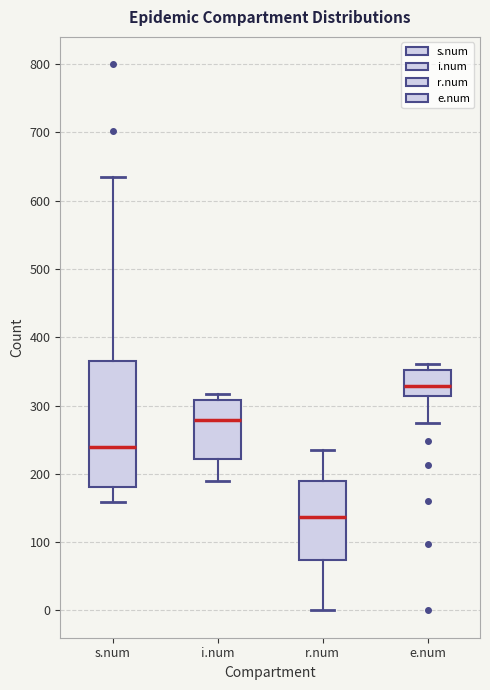

Which box's median line is the lowest?

r.num